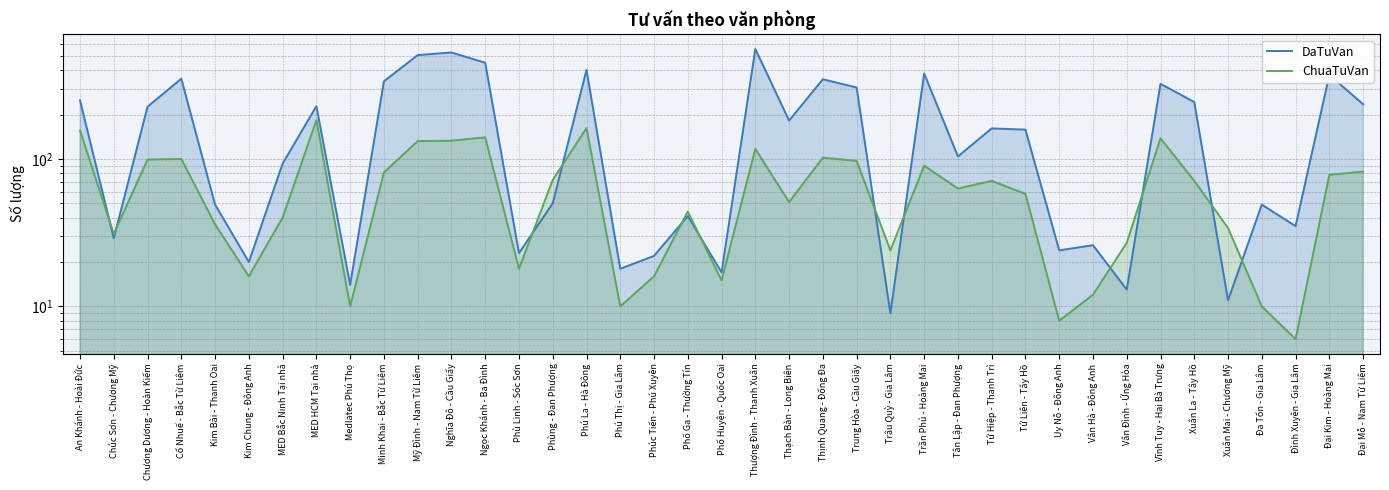

Which category has the lowest value in the ChuaTuVan series?

Đình Xuyên - Gia Lâm